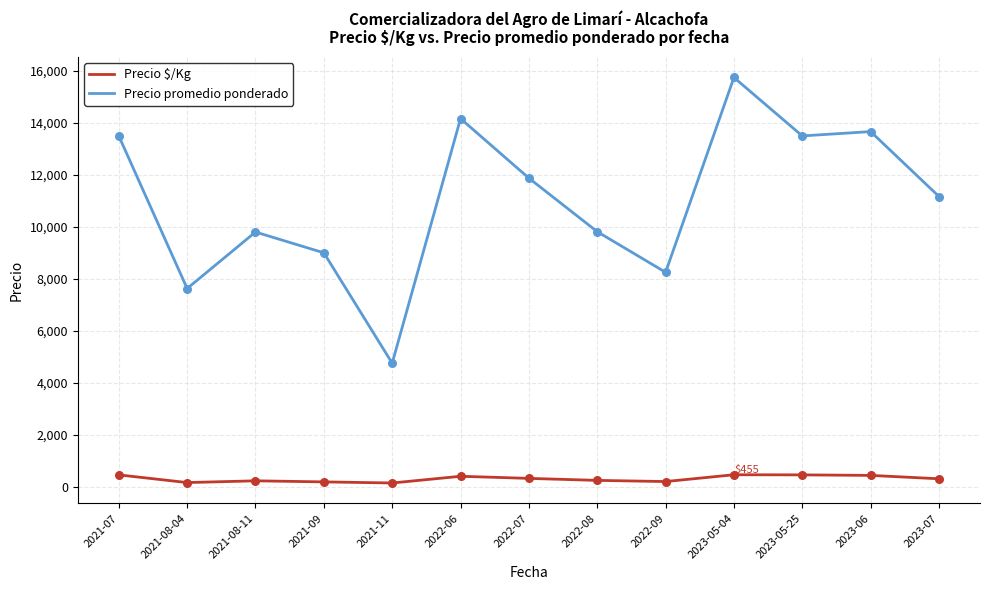

Between 2021-08-04 and 2021-11, which series saw the biggest shift?

Precio promedio ponderado